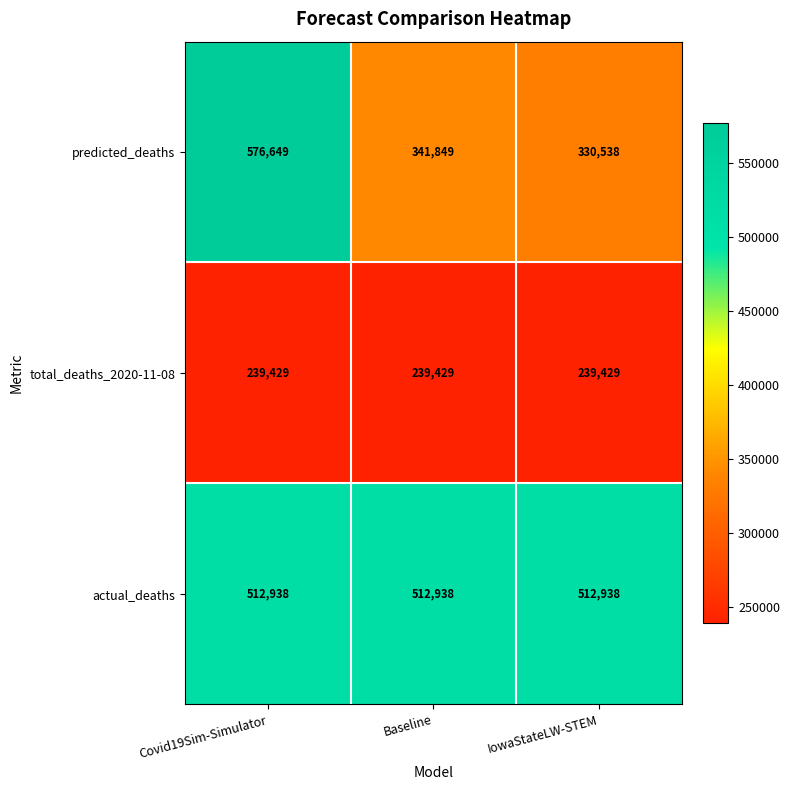

Reading left to right, extract all data points from this chart.

predicted_deaths: Covid19Sim-Simulator=576649	Baseline=341849	IowaStateLW-STEM=330538
total_deaths_2020-11-08: Covid19Sim-Simulator=239429	Baseline=239429	IowaStateLW-STEM=239429
actual_deaths: Covid19Sim-Simulator=512938	Baseline=512938	IowaStateLW-STEM=512938